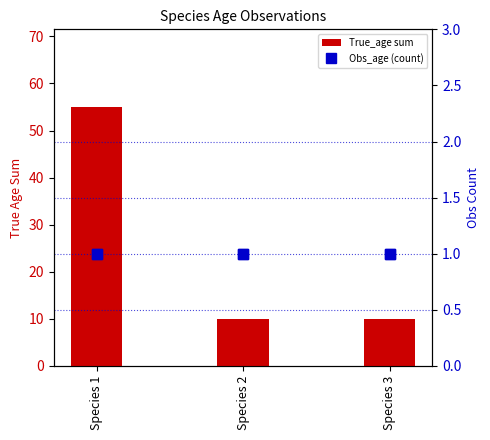

What is the value of the Obs_age1 bar at the 3rd from the left?

1